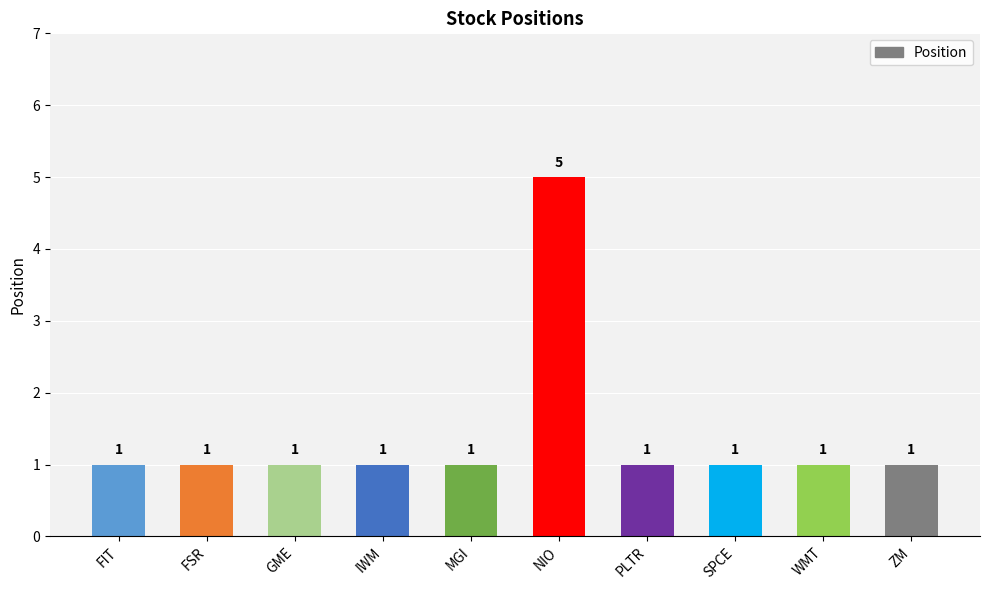

Read the value at NIO.

5